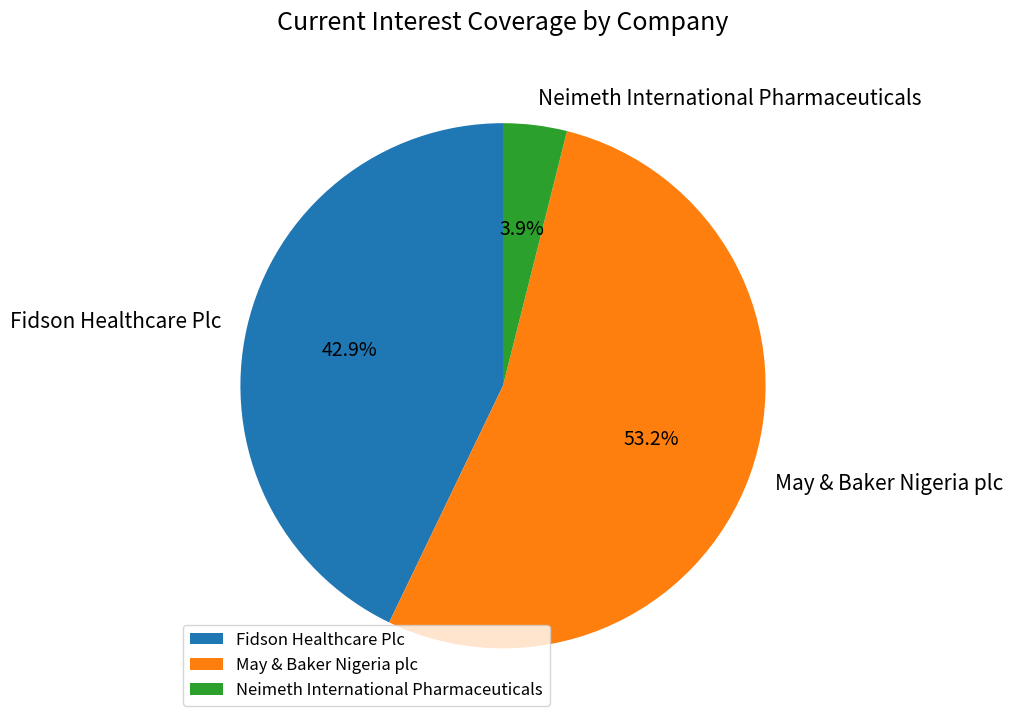

How many segments does this pie chart have?

3